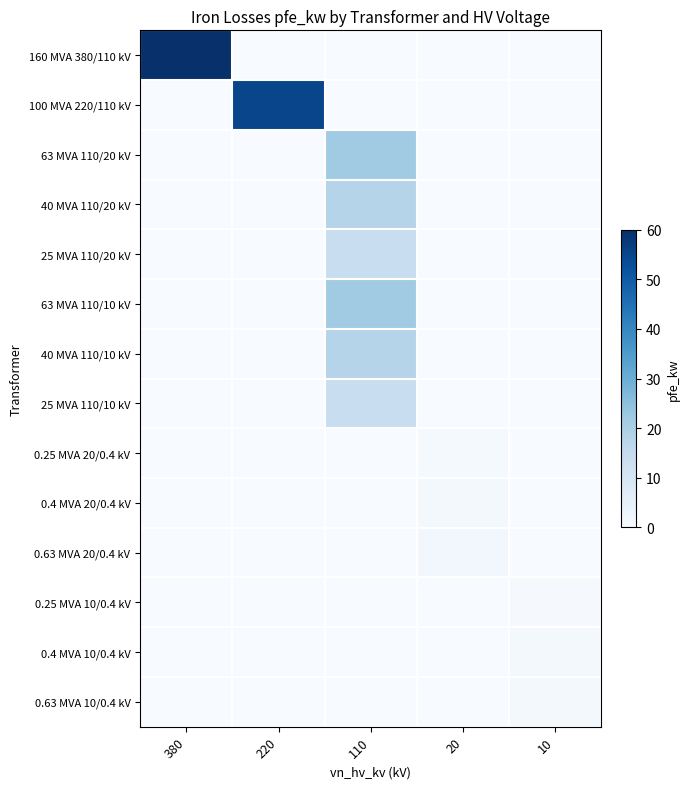

Reading right to left, list all the values displayed in this chart.

160 MVA 380/110 kV: 10=0.0	20=0.0	110=0.0	220=0.0	380=60.0
100 MVA 220/110 kV: 10=0.0	20=0.0	110=0.0	220=55.0	380=0.0
63 MVA 110/20 kV: 10=0.0	20=0.0	110=22.0	220=0.0	380=0.0
40 MVA 110/20 kV: 10=0.0	20=0.0	110=18.0	220=0.0	380=0.0
25 MVA 110/20 kV: 10=0.0	20=0.0	110=14.0	220=0.0	380=0.0
63 MVA 110/10 kV: 10=0.0	20=0.0	110=22.0	220=0.0	380=0.0
40 MVA 110/10 kV: 10=0.0	20=0.0	110=18.0	220=0.0	380=0.0
25 MVA 110/10 kV: 10=0.0	20=0.0	110=14.0	220=0.0	380=0.0
0.25 MVA 20/0.4 kV: 10=0.0	20=0.8	110=0.0	220=0.0	380=0.0
0.4 MVA 20/0.4 kV: 10=0.0	20=1.4	110=0.0	220=0.0	380=0.0
0.63 MVA 20/0.4 kV: 10=0.0	20=1.6	110=0.0	220=0.0	380=0.0
0.25 MVA 10/0.4 kV: 10=0.6	20=0.0	110=0.0	220=0.0	380=0.0
0.4 MVA 10/0.4 kV: 10=0.9	20=0.0	110=0.0	220=0.0	380=0.0
0.63 MVA 10/0.4 kV: 10=1.2	20=0.0	110=0.0	220=0.0	380=0.0